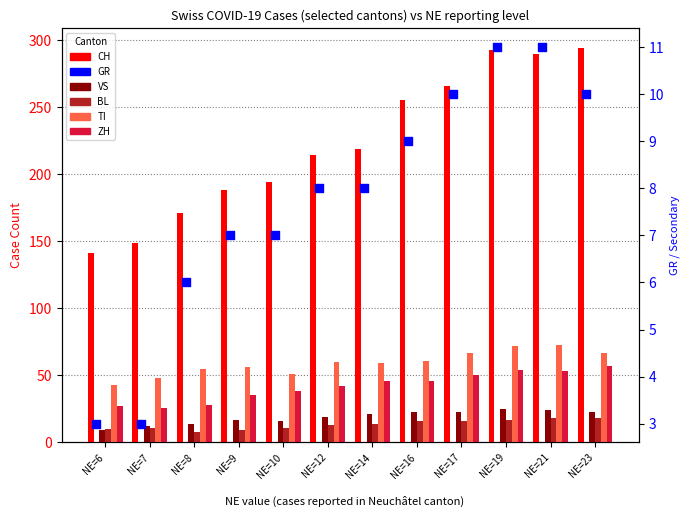

At which category is the sum across all series the highest?

NE=19